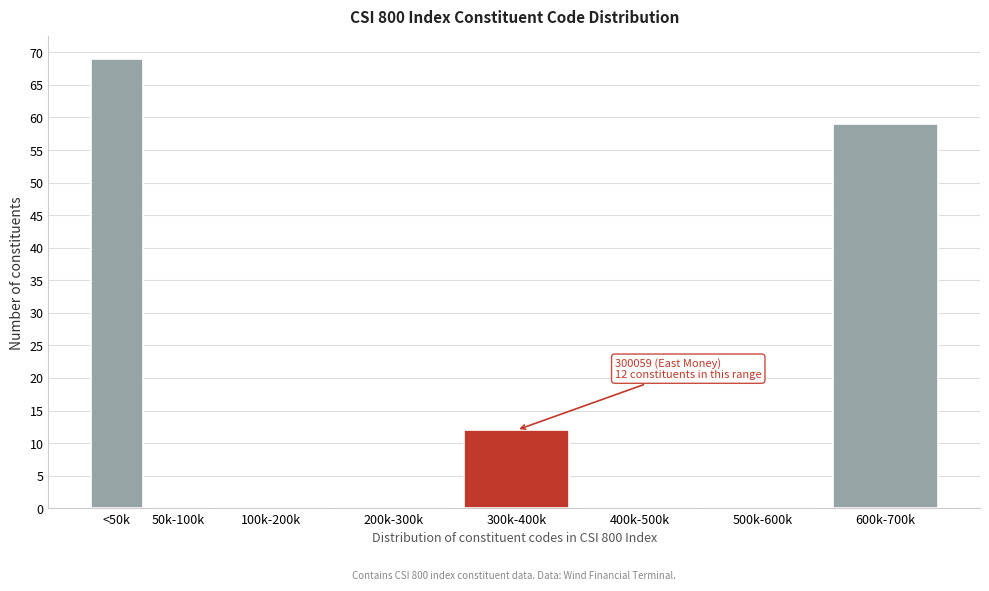

Reading right to left, transcribe all the data shown in this chart.

600k-700k=59	500k-600k=0	400k-500k=0	300k-400k=12	200k-300k=0	100k-200k=0	50k-100k=0	<50k=69